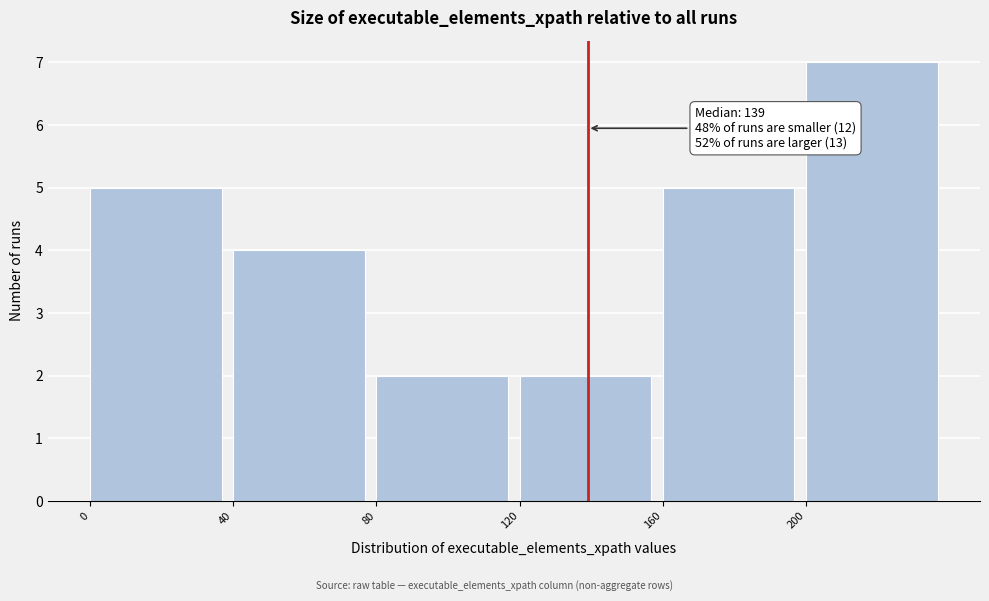

Over which range of the x-axis is the bar tallest?

200 to 240